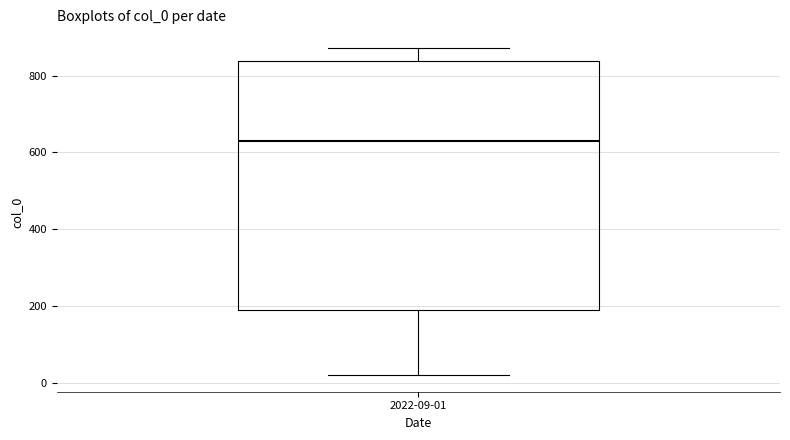

Read this box plot against the y-axis: the position of the median line, the range covered by the box, and the ends of both whiskers. The values are not printed on the chart, so give them approximately, as read against the axis.

median 640, box 180 to 840, whiskers 20 to 880